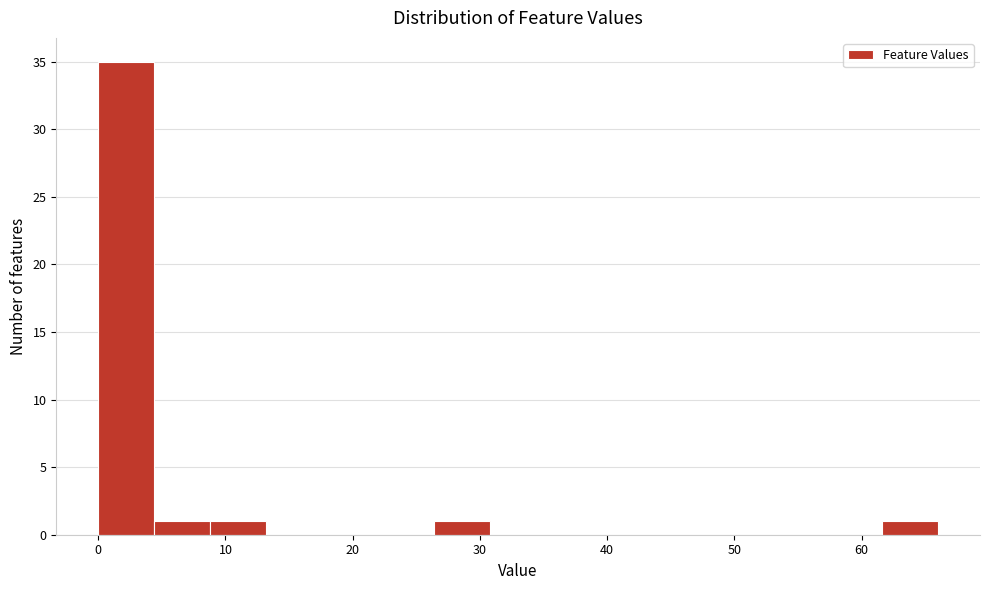

How tall is the bar that spans 26.4 to 30.8 on the x-axis? Neither the bar edges nor the heights are printed on the chart, so give them approximately, as read against the axes.

1